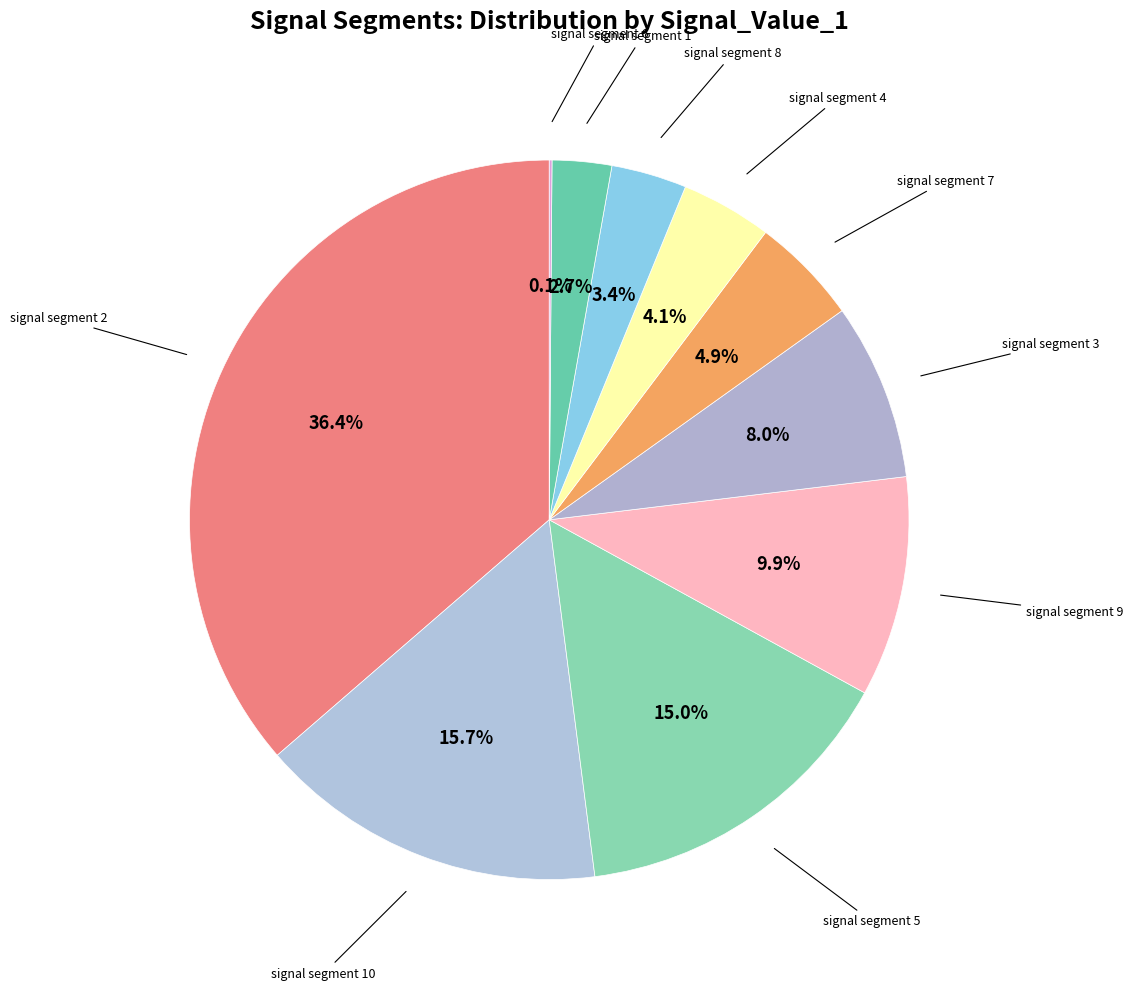

Is there a majority slice in this chart?

No